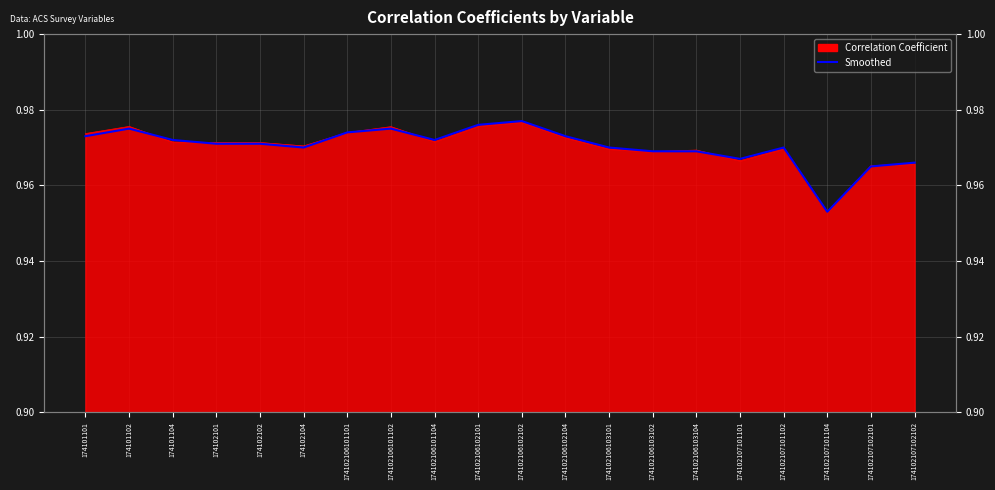

How many lines are shown in the chart?

1